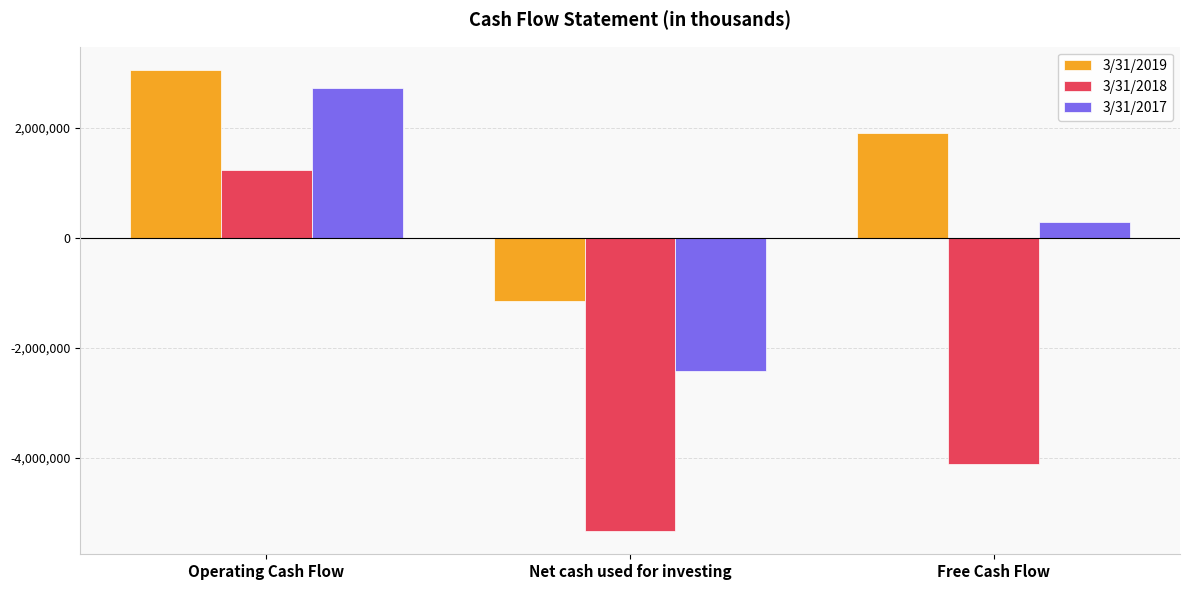

Reading left to right, extract all data points from this chart.

3/31/2019: 3054169	-1146397	1907773
3/31/2018: 1228491	-5338237	-4109262
3/31/2017: 2717653	-2431991	285674